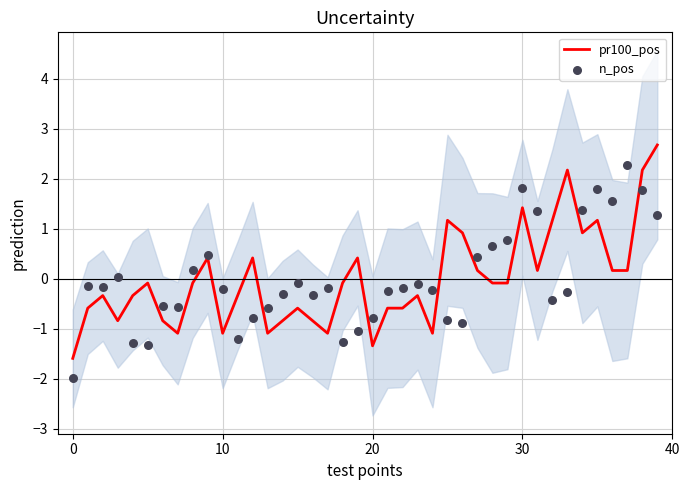

Which series has the largest Y range (max minus min)?

pr100_pos